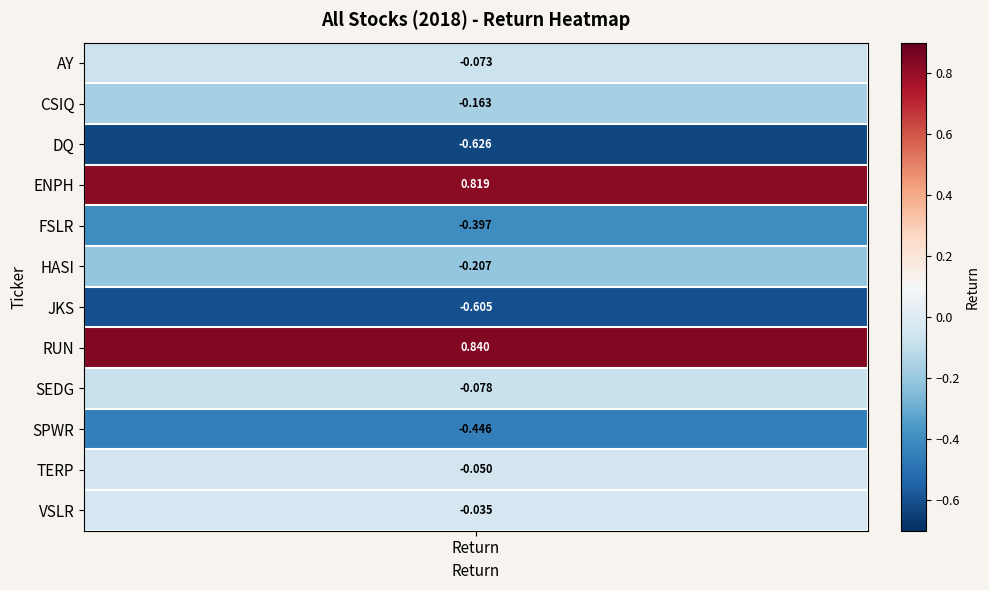

Which label corresponds to the largest value in the chart?

RUN